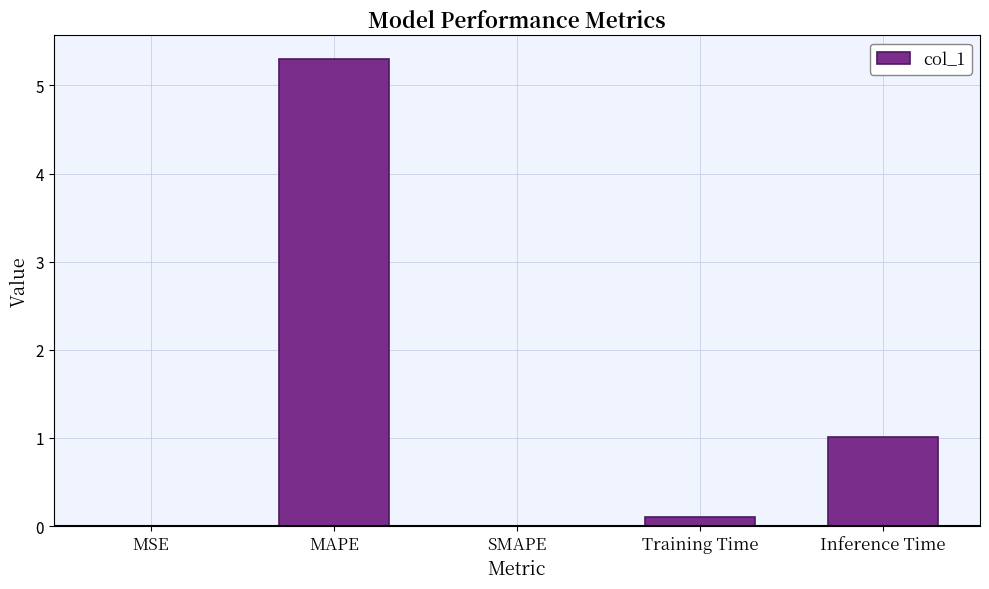

What is the sum of the values at MAPE and MSE?

5.3